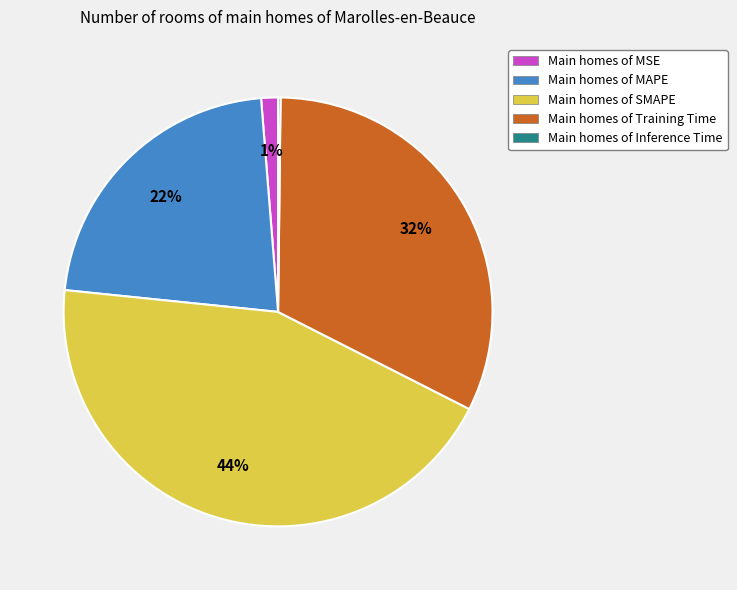

To the nearest percent, what is the combined percentage of Main homes of MSE and Main homes of MAPE?

23%